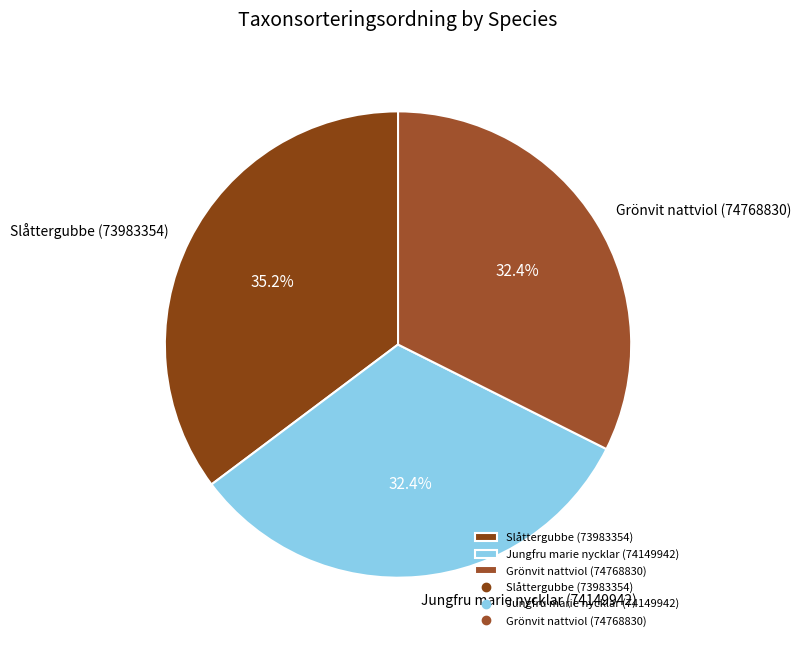

What percentage do Grönvit nattviol (74768830) and Jungfru marie nycklar (74149942) together represent?

64.8%